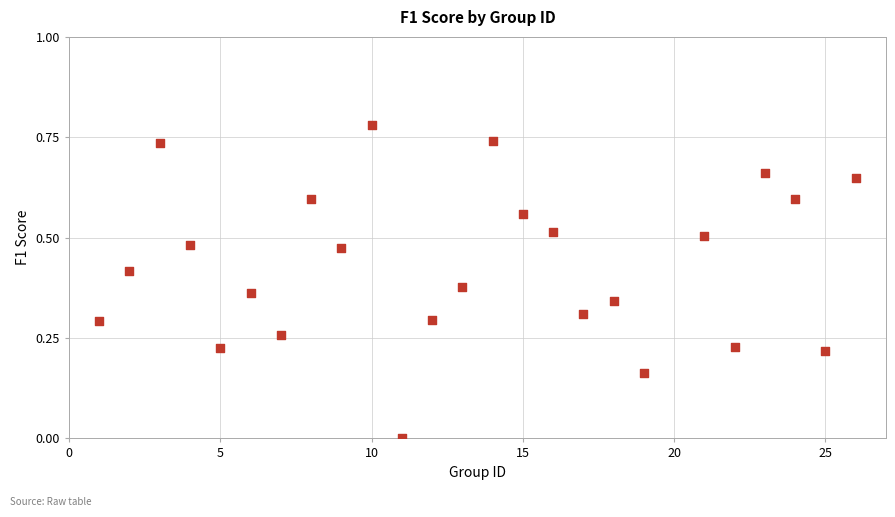

What is the range of X values (max minus min)?

25.0